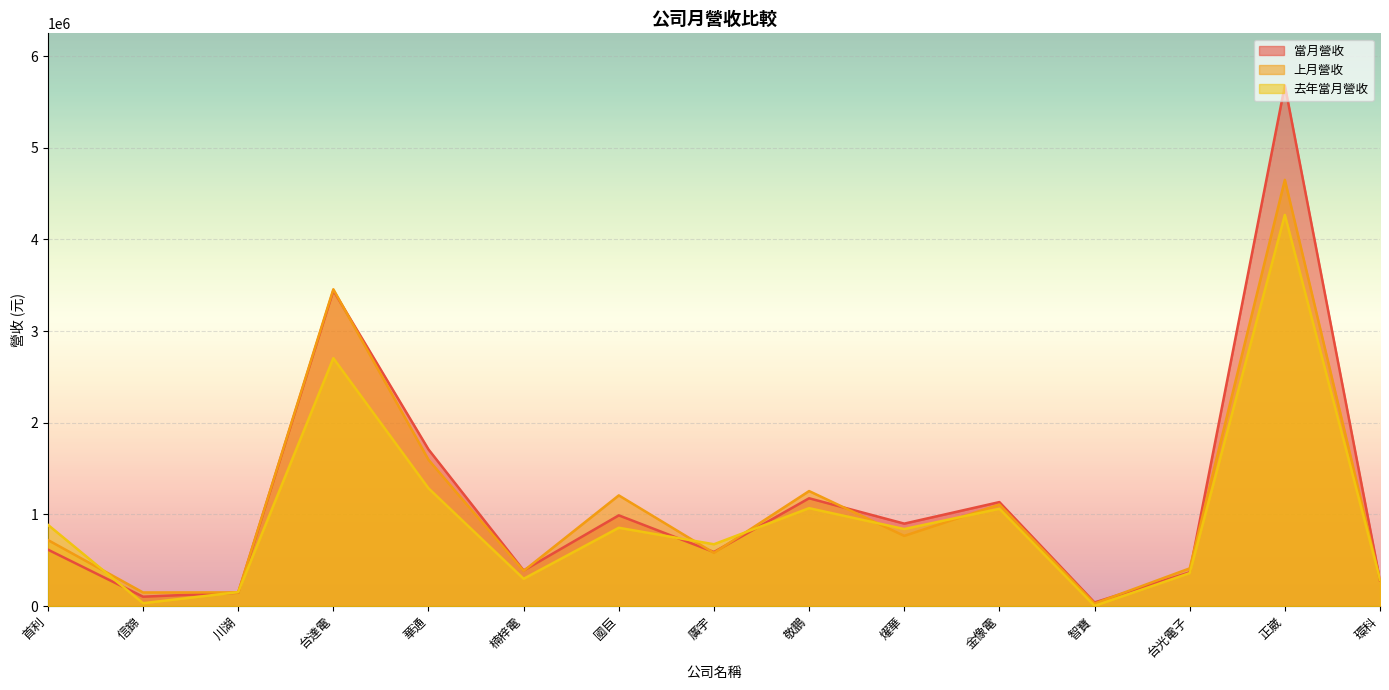

Where is 上月營收 nearest to the value 2339572?

華通